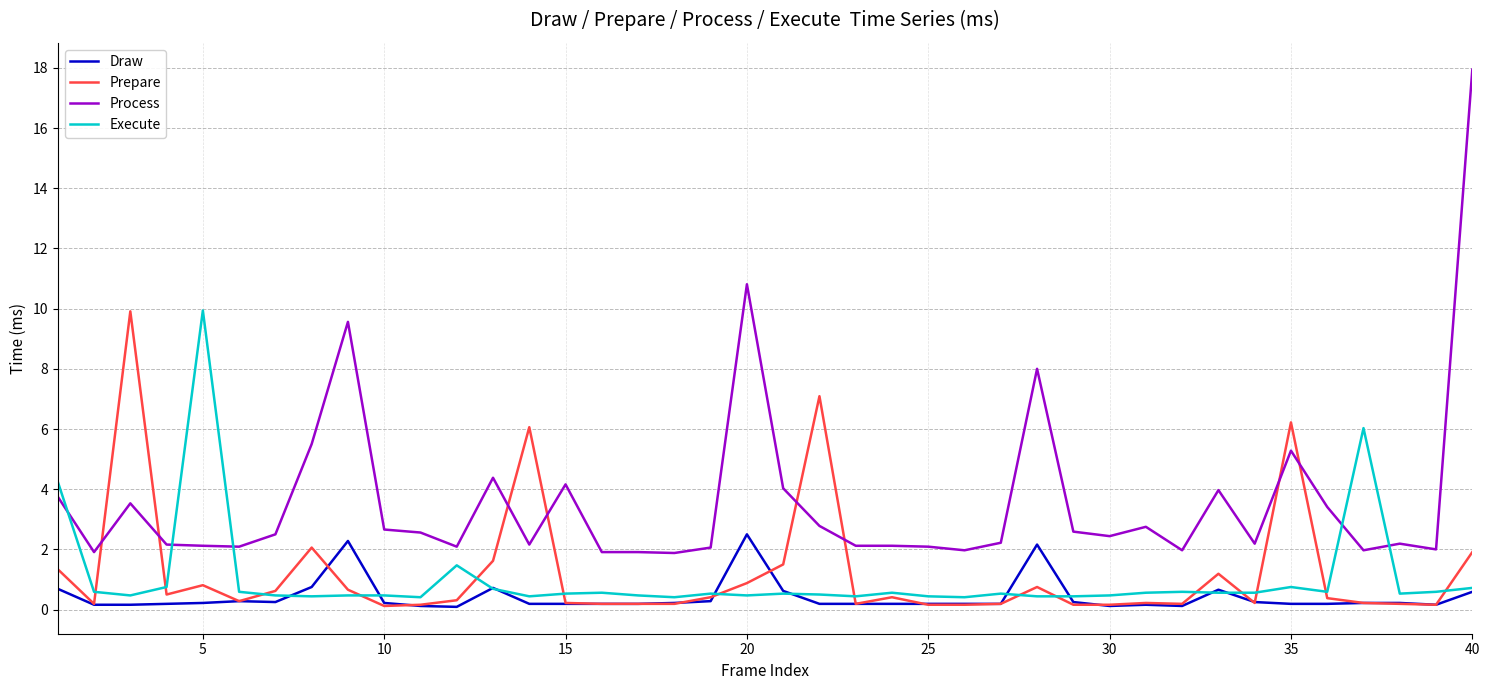

What is the maximum value shown in the chart?

17.9